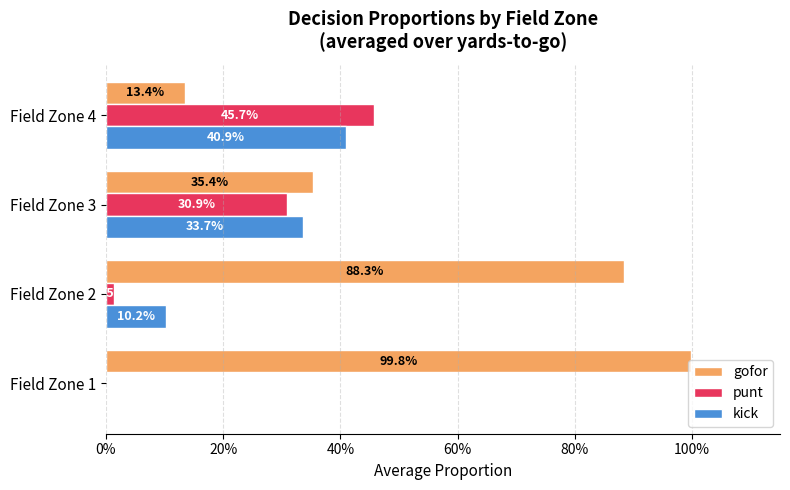

What are all the series names shown in the legend?

gofor, punt, kick